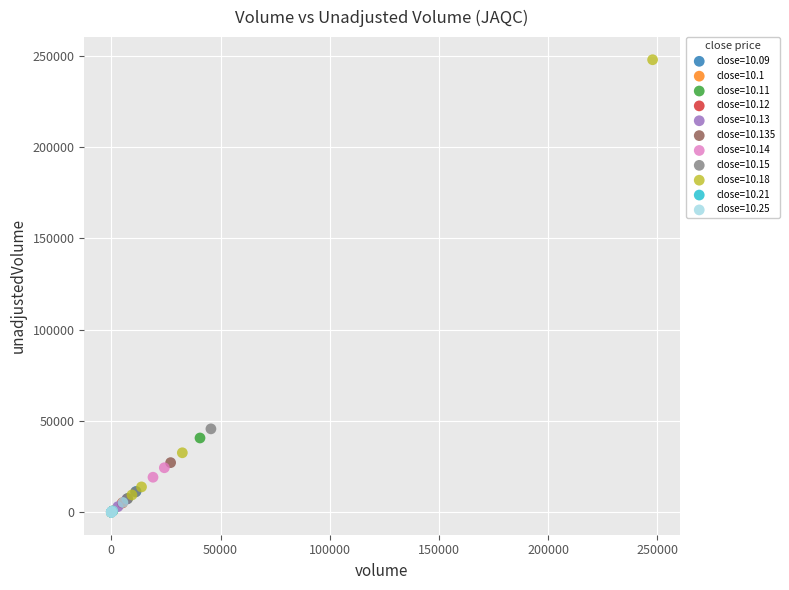

What are all the series names shown in the legend?

close=10.09, close=10.1, close=10.11, close=10.12, close=10.13, close=10.135, close=10.14, close=10.15, close=10.18, close=10.21, close=10.25